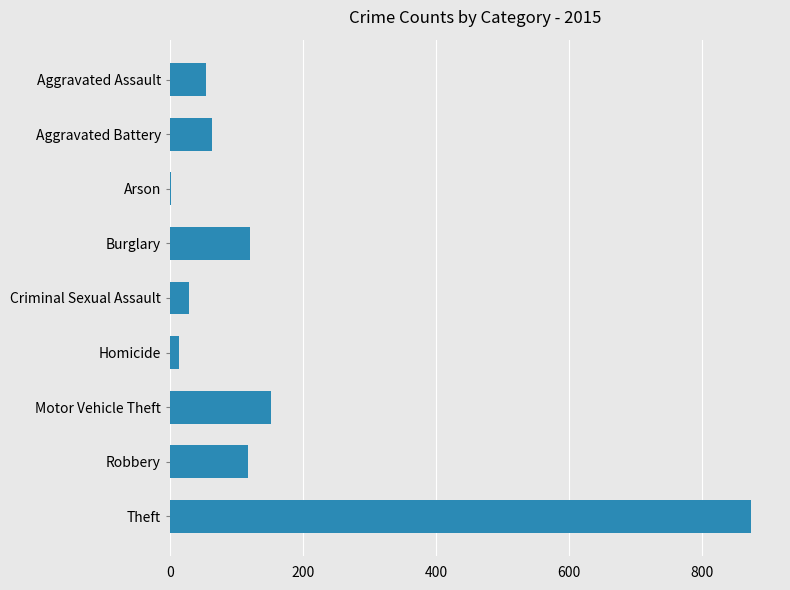

Where is the data nearest to the value 438?

Motor Vehicle Theft